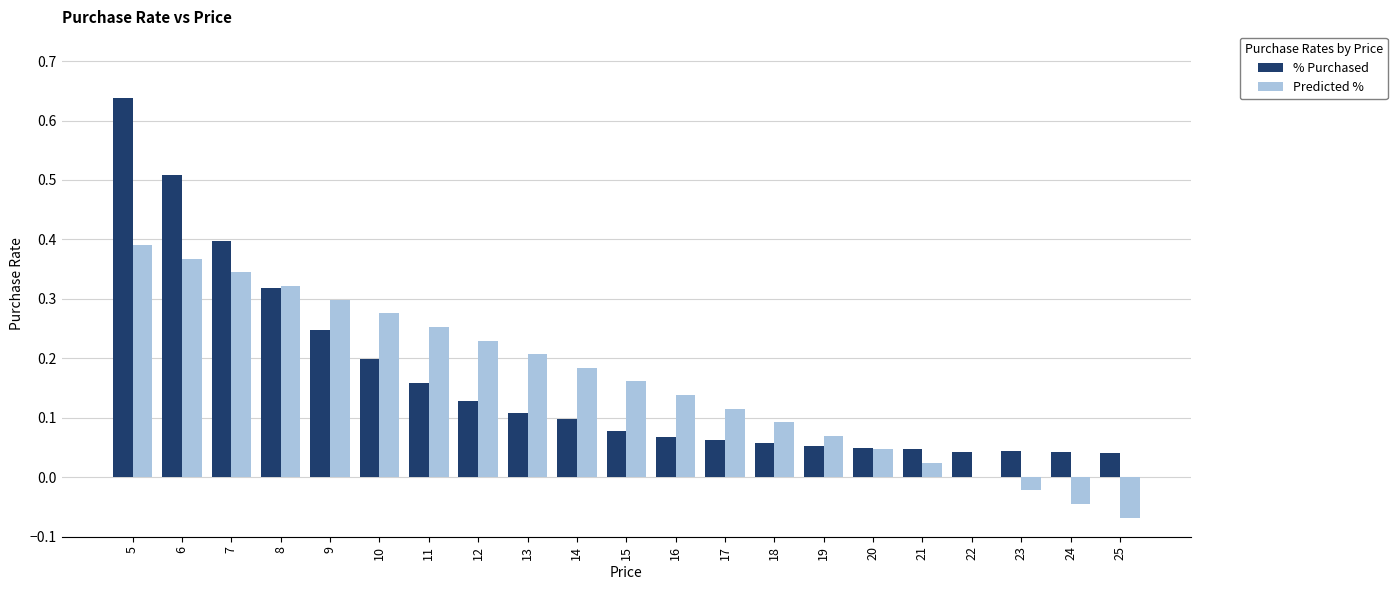

Count the number of data series in this chart.

2